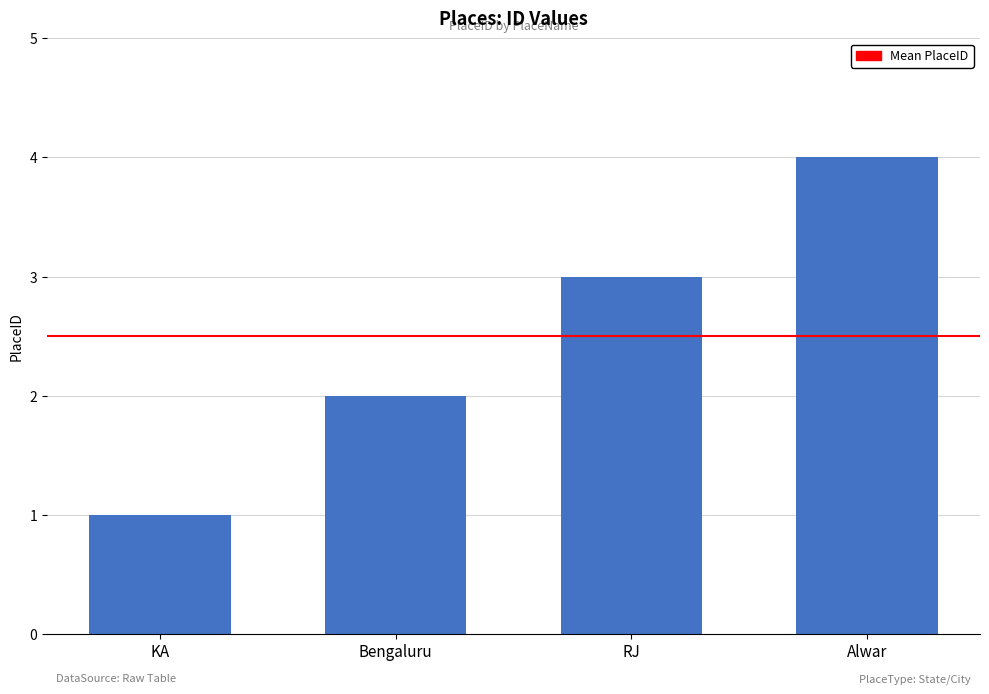

Reading right to left, what are all the values shown in this chart?

4	3	2	1